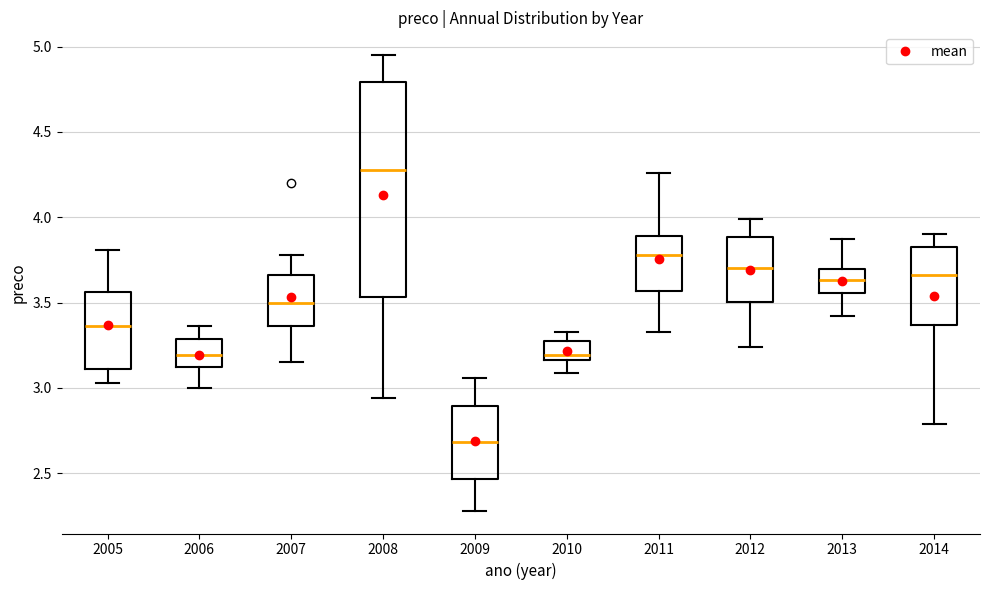

Which box is the tallest, from its lower edge to its upper edge?

2008